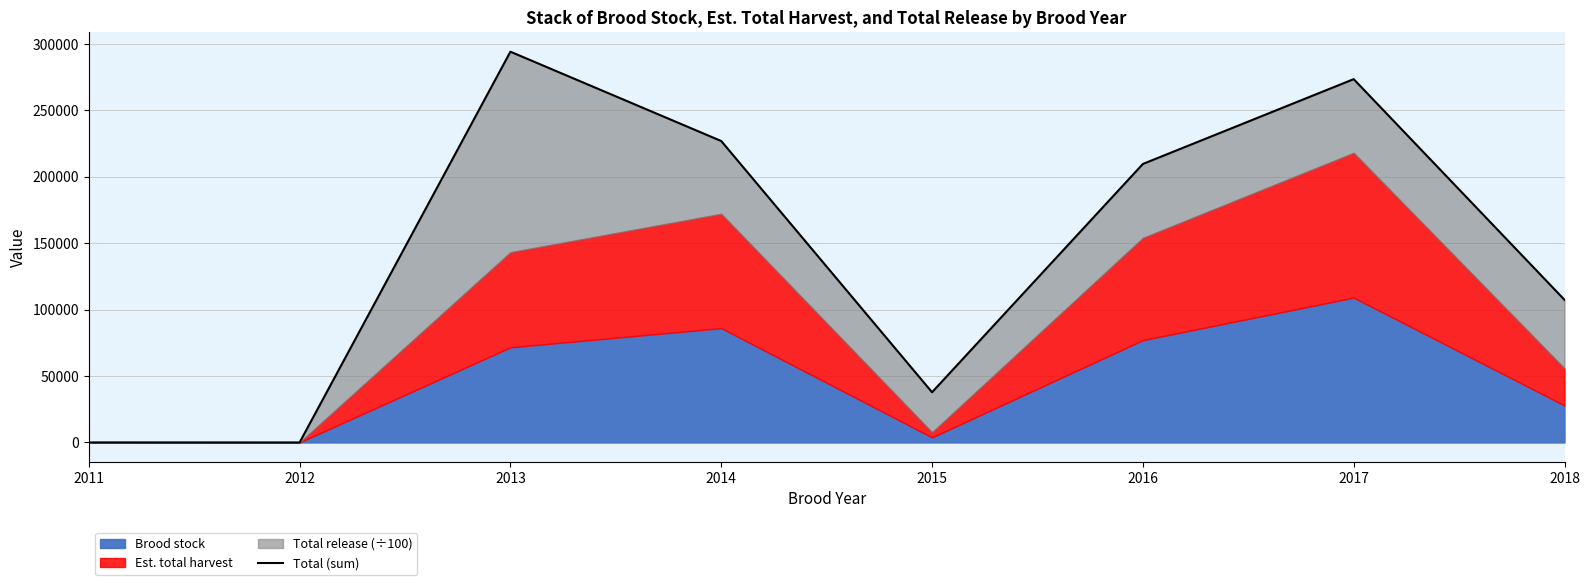

Which label corresponds to the smallest value in the chart?

2012